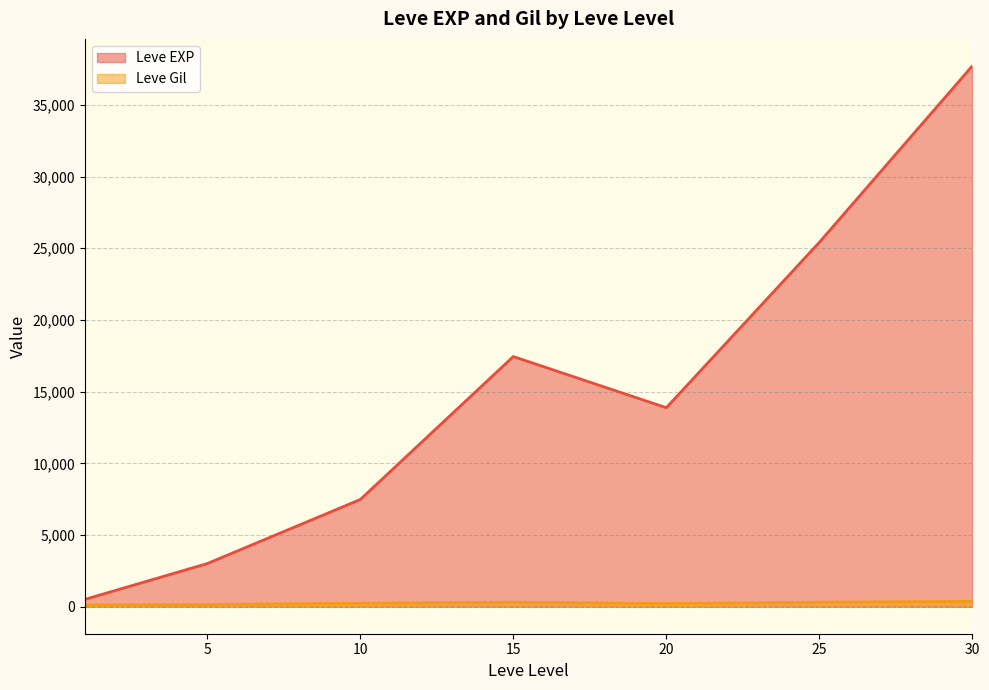

Rank the series by their maximum value, from lowest to highest.

Leve Gil, Leve EXP